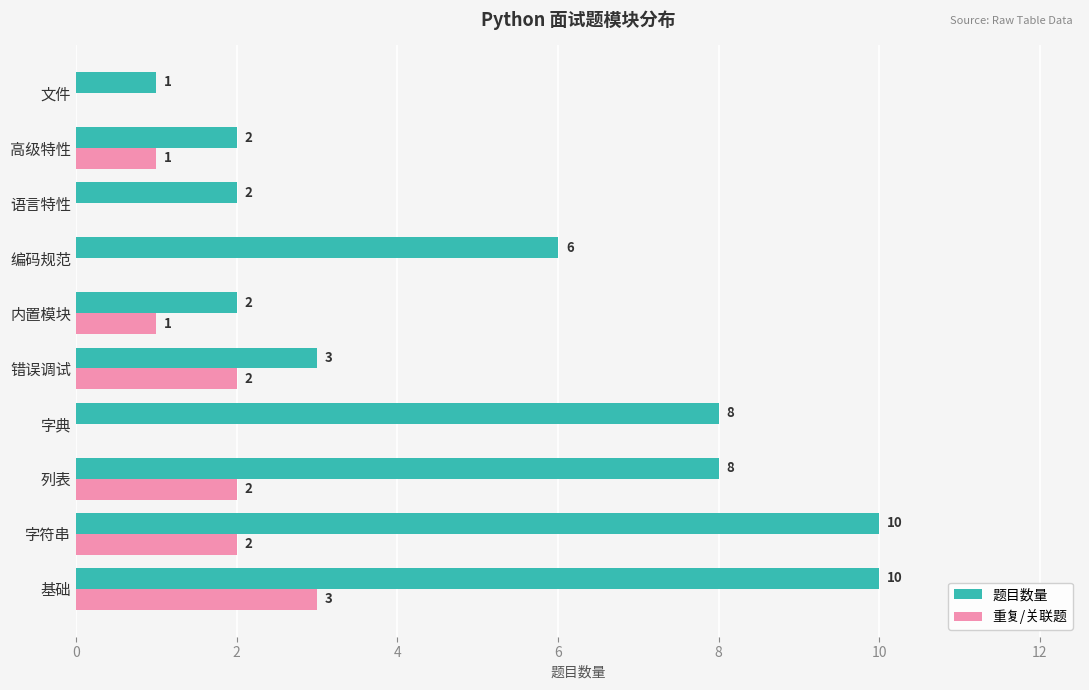

How many values in 重复/关联题 are above zero?

6